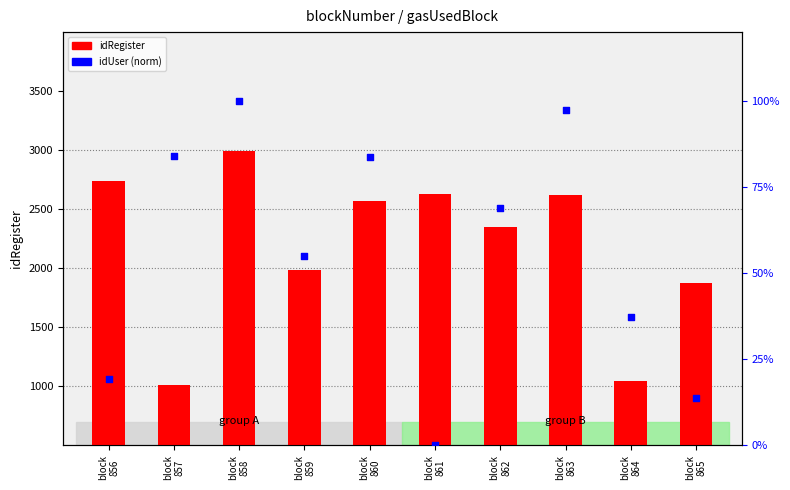

What are all the series names shown in the legend?

idRegister, idUser (norm)